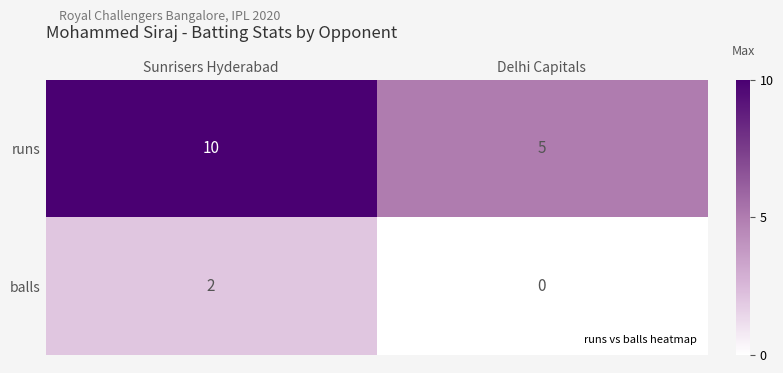

What is the maximum value shown in the chart?

10